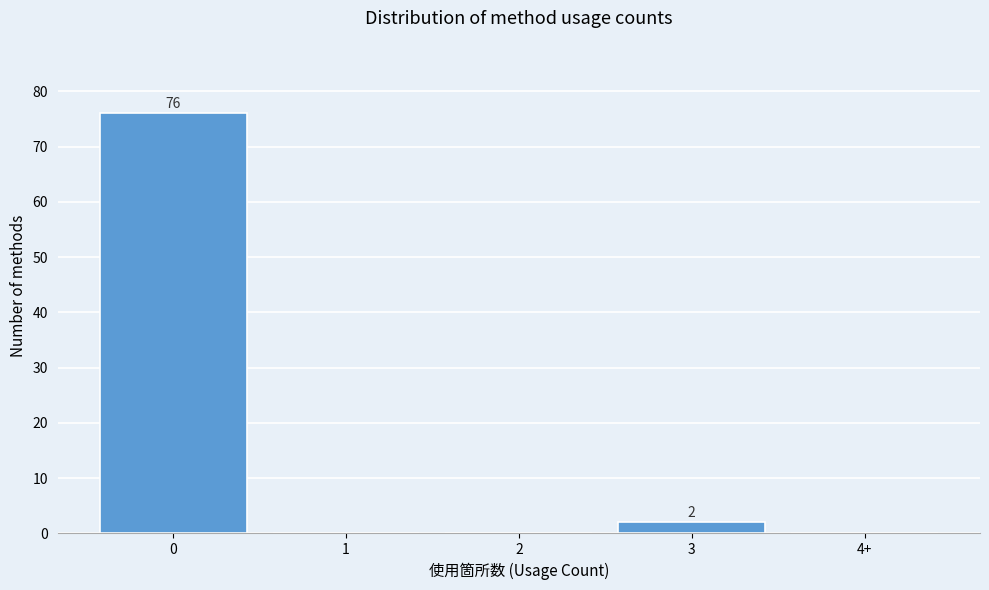

Reading right to left, transcribe all the data shown in this chart.

4+=0	3=2	2=0	1=0	0=76